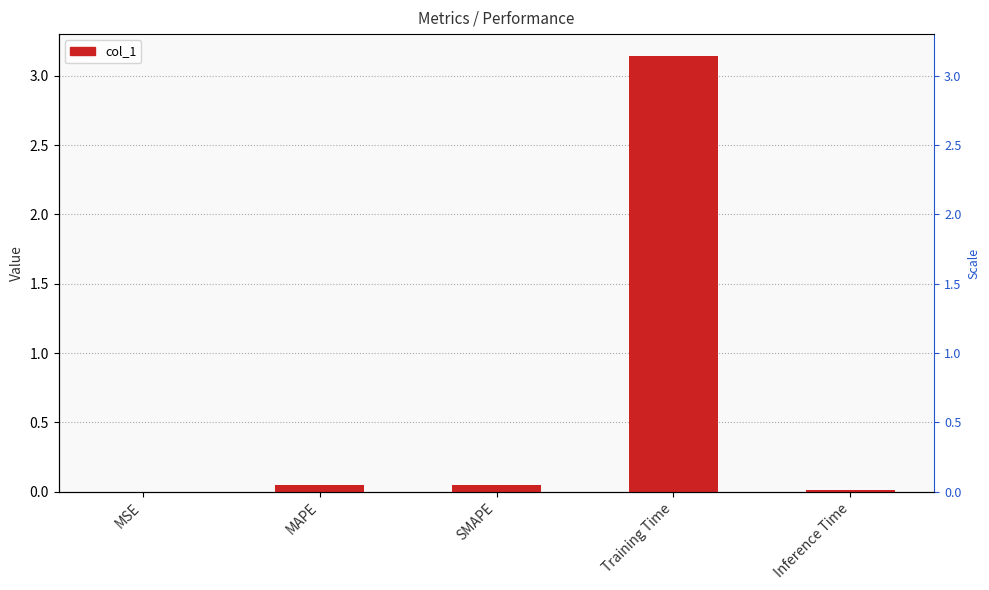

Reading left to right, transcribe all the data shown in this chart.

MSE=0.0	MAPE=0.0	SMAPE=0.0	Training Time=3.1	Inference Time=0.0